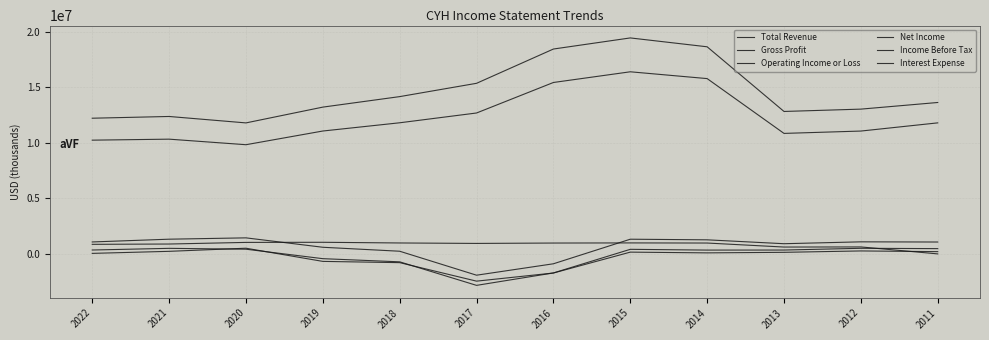

Reading left to right, extract all data points from this chart.

Total Revenue: 2022=12211000	2021=12368000	2020=11789000	2019=13210000	2018=14155000	2017=15353000	2016=18438000	2015=19437000	2014=18639000	2013=12819000	2012=13029000	2011=13626200
Gross Profit: 2022=10236000	2021=10326000	2020=9826000	2019=11059000	2018=11800000	2017=12681000	2016=15427000	2015=16389000	2014=15777000	2013=10844000	2012=11055500	2011=11792100
Operating Income or Loss: 2022=1074000	2021=1323000	2020=1443000	2019=596000	2018=239000	2017=-1918000	2016=-890000	2015=1321000	2014=1266000	2013=916000	2012=1084700	2011=1068500
Net Income: 2022=46000	2021=230000	2020=511000	2019=-675000	2018=-788000	2017=-2453000	2016=-1721000	2015=158000	2014=92000	2013=141000	2012=265600	2011=201900
Income Before Tax: 2022=349000	2021=499000	2020=422000	2019=-430000	2018=-715000	2017=-2833000	2016=-1715000	2015=411000	2014=342000	2013=346000	2012=503800	2011=473500
Interest Expense: 2022=860000	2021=888000	2020=1034000	2019=1044000	2018=983000	2017=942000	2016=976000	2015=988000	2014=977000	2013=616000	2012=626000	2011=0